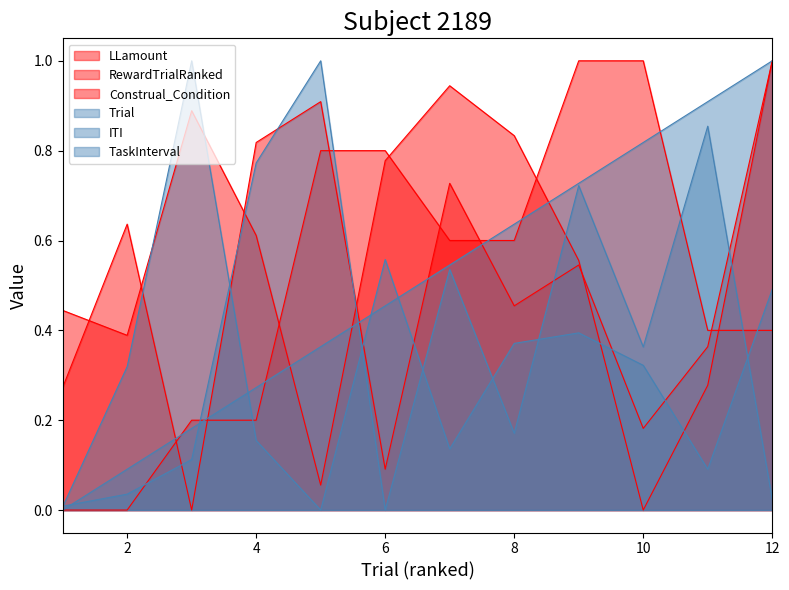

Reading right to left, list all the values displayed in this chart.

Trial: 1.0	0.9	0.8	0.7	0.6	0.5	0.5	0.4	0.3	0.2	0.1	0.0
ITI: 0.5	0.1	0.3	0.4	0.4	0.1	0.6	0.0	0.2	1.0	0.3	0.0
LLamount: 1.0	0.3	0.0	0.6	0.8	0.9	0.8	0.1	0.6	0.9	0.4	0.4
TaskInterval: 0.0	0.9	0.4	0.7	0.2	0.5	0.0	1.0	0.8	0.1	0.0	0.0
RewardTrialRanked: 1.0	0.4	0.2	0.5	0.5	0.7	0.1	0.9	0.8	0.0	0.6	0.3
Construal_Condition: 0.4	0.4	1.0	1.0	0.6	0.6	0.8	0.8	0.2	0.2	0.0	0.0